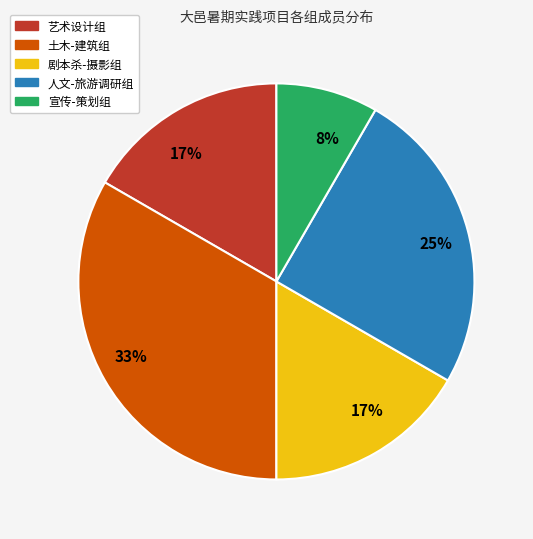

Is there a majority slice in this chart?

No